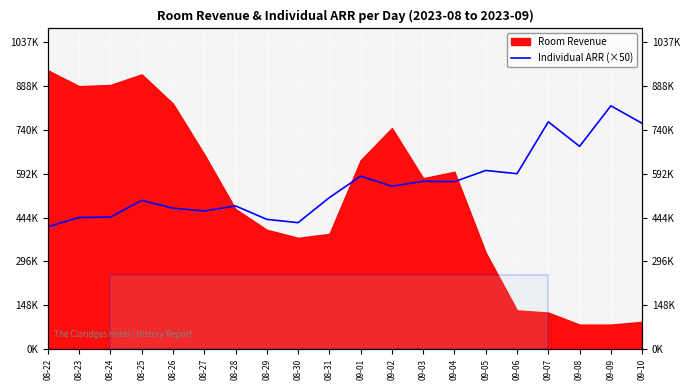

Reading left to right, extract all data points from this chart.

08-22=413620.0	08-23=444762.5	08-24=445991.5	08-25=502638.5	08-26=476151.5	08-27=466748.0	08-28=483885.5	08-29=438471.5	08-30=427161.5	08-31=512022.0	09-01=584466.5	09-02=550557.0	09-03=567173.0	09-04=565986.5	09-05=603843.5	09-06=592914.5	09-07=768397.5	09-08=685529.5	09-09=822635.5	09-10=763213.5